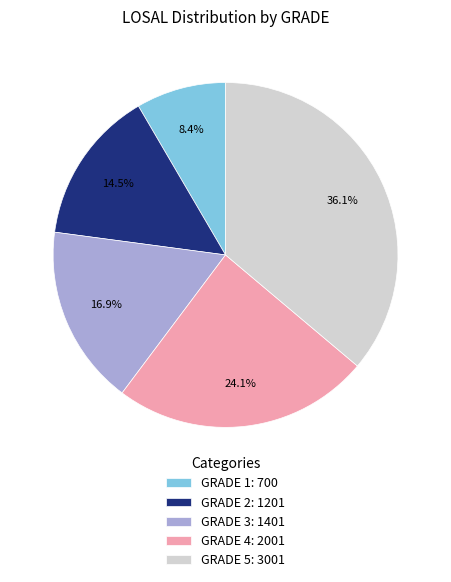

How many slices are in this pie chart?

5